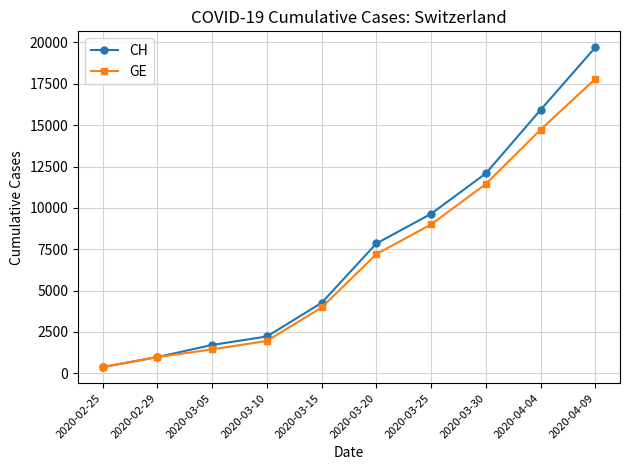

Does the chart display data point markers on the line(s)?

Yes